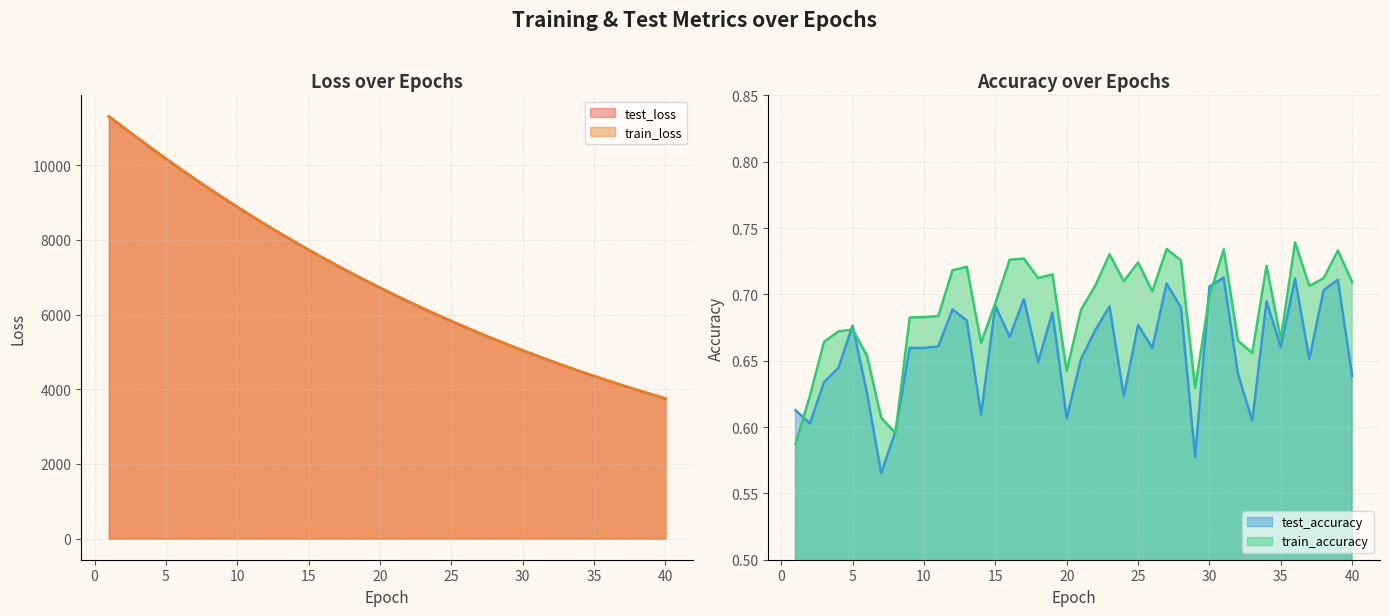

How many series are shown in this chart?

4